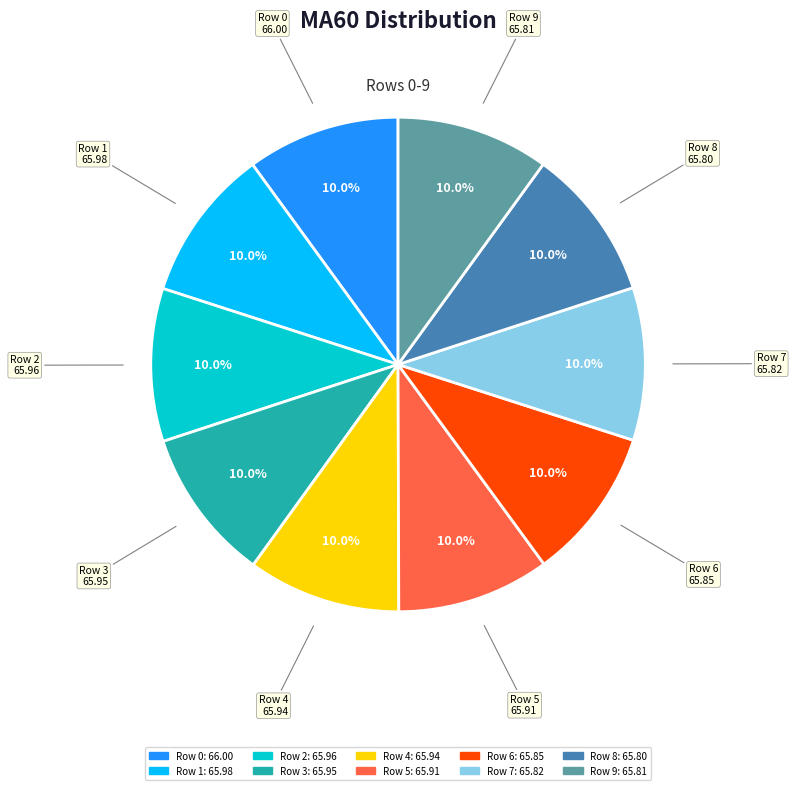

What percentage is NOT represented by Row 2?

90.0%